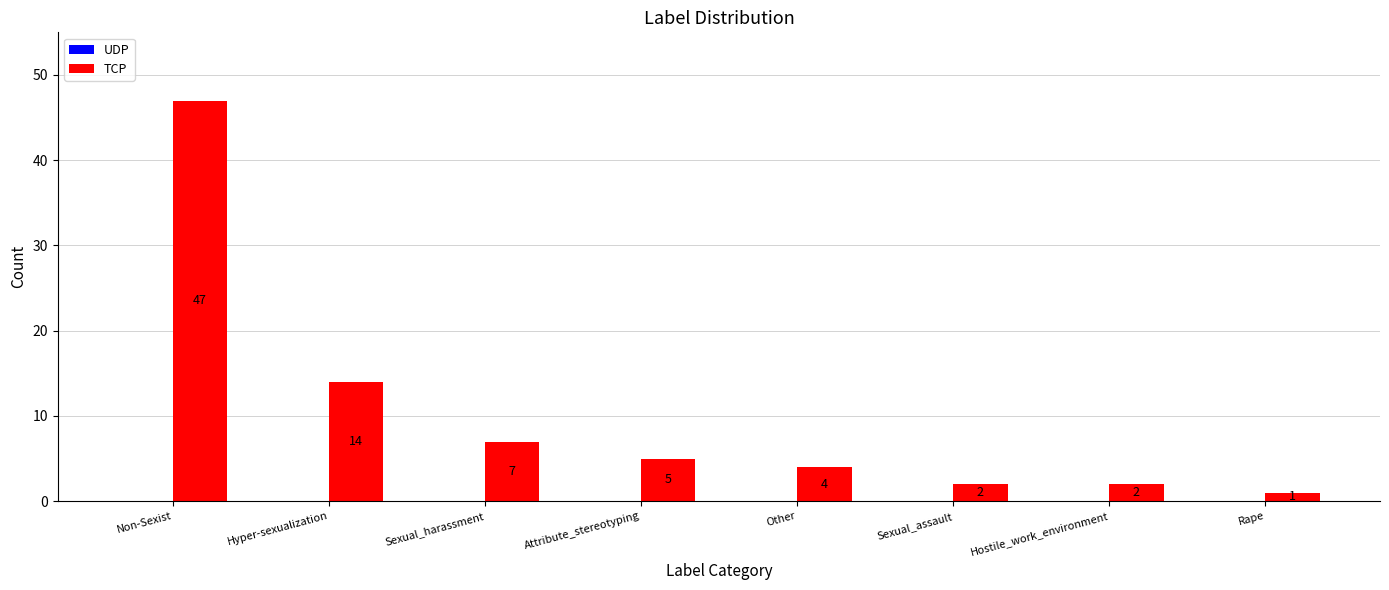

The chart shows a value of 78 at Non-Sexist. True or false?

False